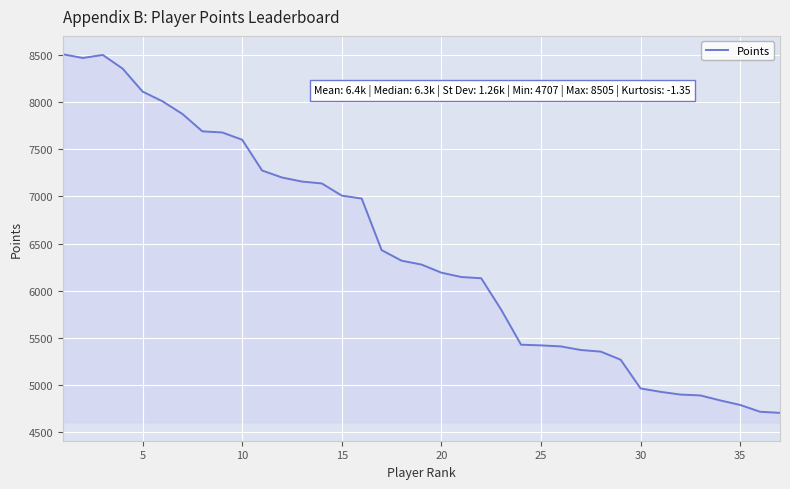

What is the minimum value shown in the chart?

4707